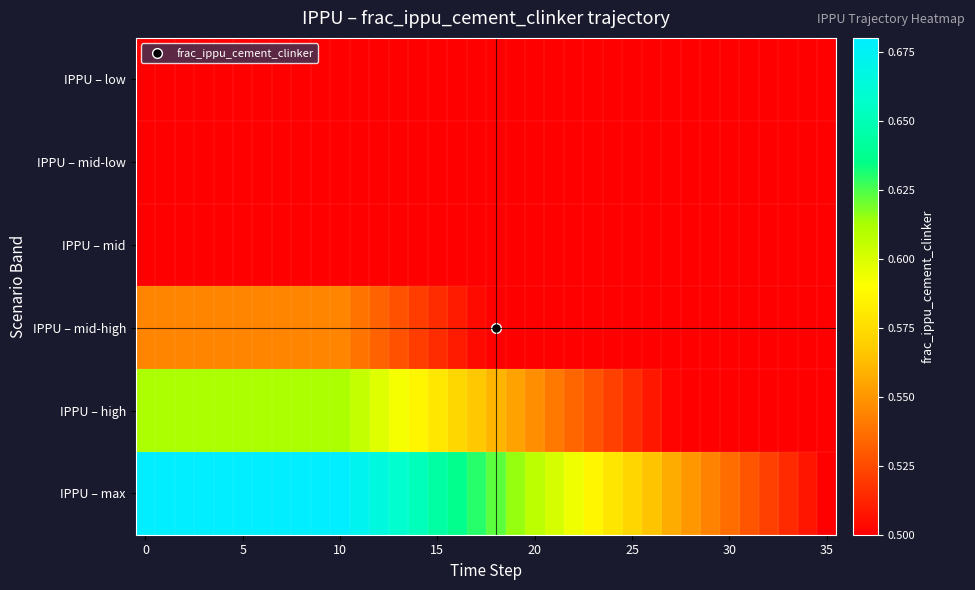

Reading left to right, list all the values displayed in this chart.

IPPU – low: 0.5	0.5	0.5	0.5	0.5	0.5	0.5	0.5	0.5	0.5	0.5	0.5	0.5	0.5	0.5	0.5	0.5	0.5	0.5	0.5	0.5	0.5	0.5	0.5	0.5	0.5	0.5	0.5	0.5	0.5	0.5	0.5	0.5	0.5	0.5	0.5
IPPU – mid-low: 0.5	0.5	0.5	0.5	0.5	0.5	0.5	0.5	0.5	0.5	0.5	0.5	0.5	0.5	0.5	0.5	0.5	0.5	0.5	0.5	0.5	0.5	0.5	0.5	0.5	0.5	0.5	0.5	0.5	0.5	0.5	0.5	0.5	0.5	0.5	0.5
IPPU – mid: 0.5	0.5	0.5	0.5	0.5	0.5	0.5	0.5	0.5	0.5	0.5	0.5	0.5	0.5	0.5	0.5	0.5	0.5	0.5	0.5	0.5	0.5	0.5	0.5	0.5	0.5	0.5	0.5	0.5	0.5	0.5	0.5	0.5	0.5	0.5	0.5
IPPU – mid-high: 0.5	0.5	0.5	0.5	0.5	0.5	0.5	0.5	0.5	0.5	0.5	0.5	0.5	0.5	0.5	0.5	0.5	0.5	0.5	0.5	0.5	0.5	0.5	0.5	0.5	0.5	0.5	0.5	0.5	0.5	0.5	0.5	0.5	0.5	0.5	0.5
IPPU – high: 0.6	0.6	0.6	0.6	0.6	0.6	0.6	0.6	0.6	0.6	0.6	0.6	0.6	0.6	0.6	0.6	0.6	0.6	0.6	0.6	0.5	0.5	0.5	0.5	0.5	0.5	0.5	0.5	0.5	0.5	0.5	0.5	0.5	0.5	0.5	0.5
IPPU – max: 0.7	0.7	0.7	0.7	0.7	0.7	0.7	0.7	0.7	0.7	0.7	0.7	0.7	0.7	0.7	0.6	0.6	0.6	0.6	0.6	0.6	0.6	0.6	0.6	0.6	0.6	0.6	0.6	0.6	0.5	0.5	0.5	0.5	0.5	0.5	0.5